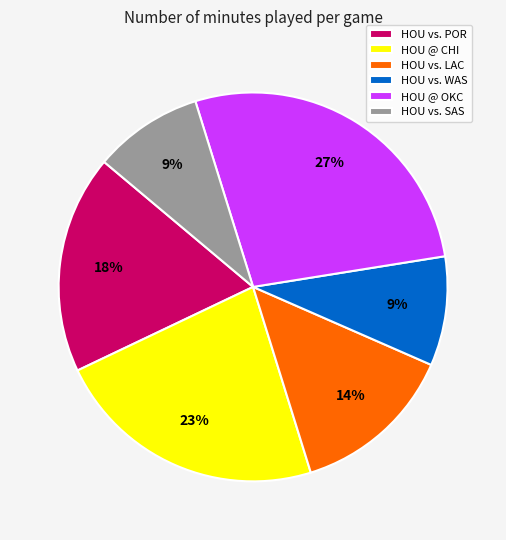

To the nearest percent, what is the difference between the HOU @ CHI and HOU vs. WAS slice percentages?

14%